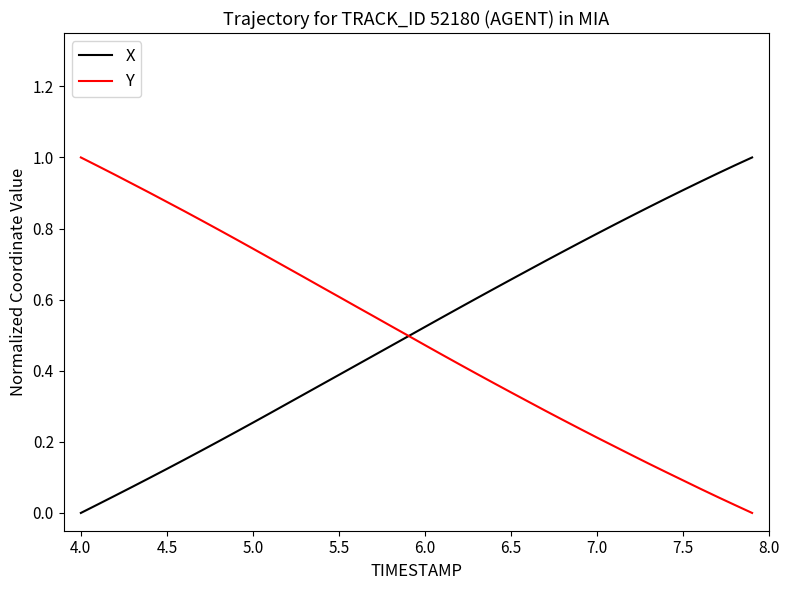

How many lines are shown in the chart?

2